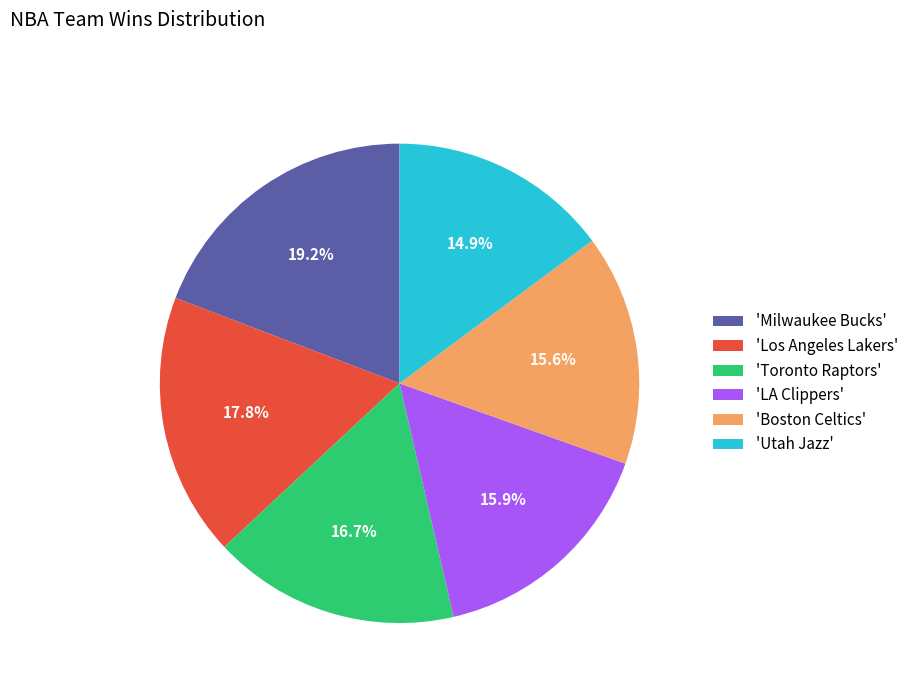

Is there any slice that represents more than half of the pie?

No